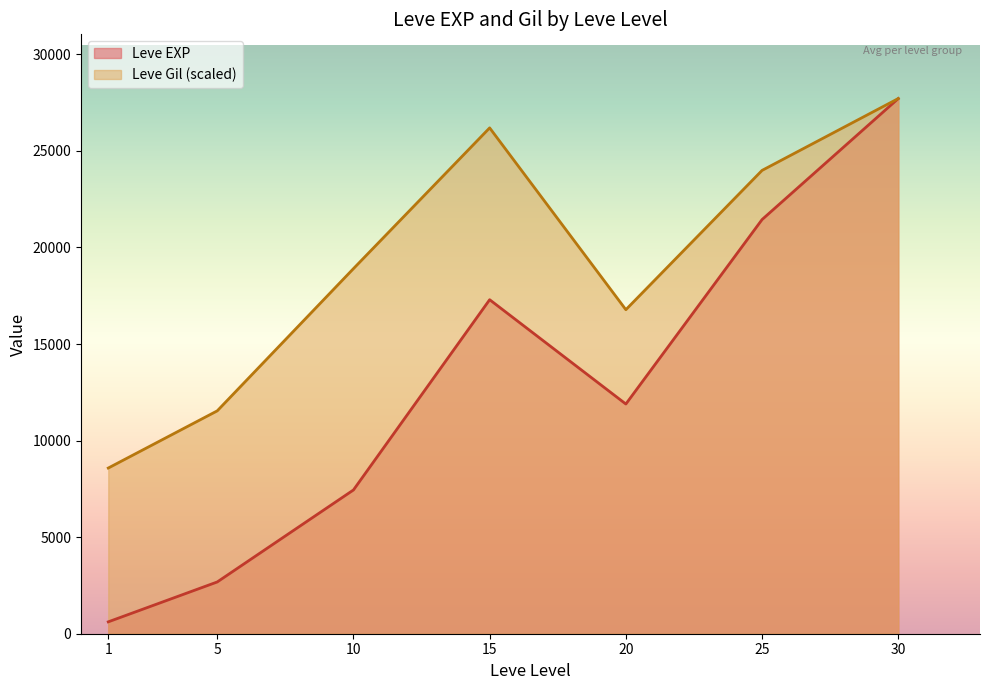

Rank the series at 10 from highest to lowest value.

Leve Gil (scaled), Leve EXP